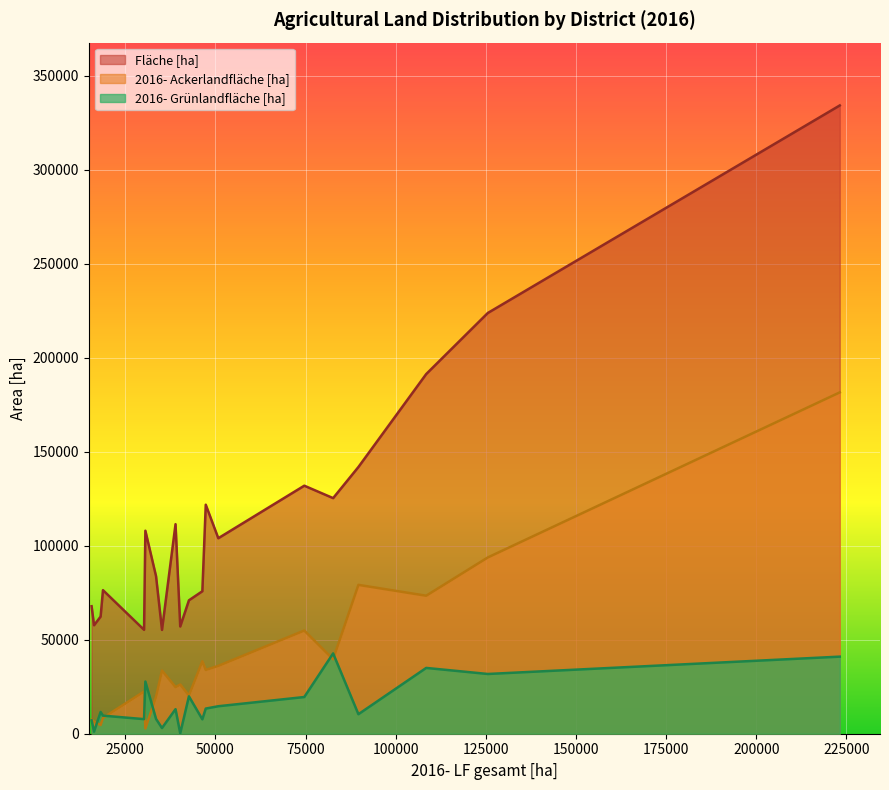

Which series has the largest total across all categories?

Fläche [ha]